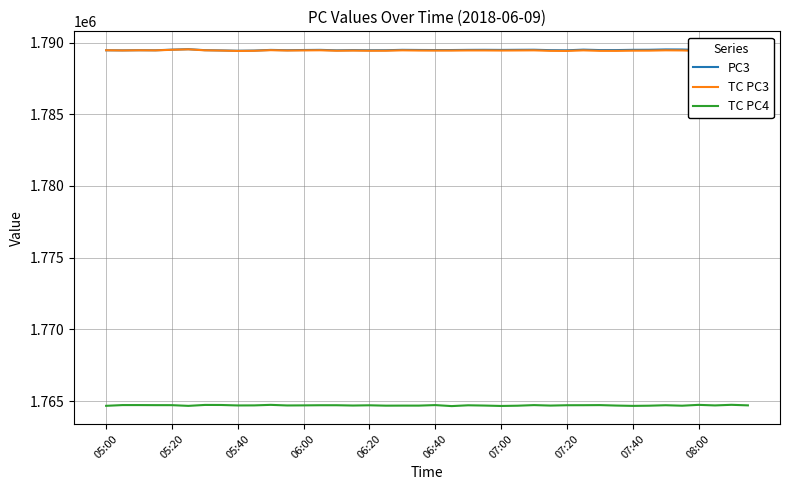

True or false: TC PC4 and PC3 intersect in this chart.

False